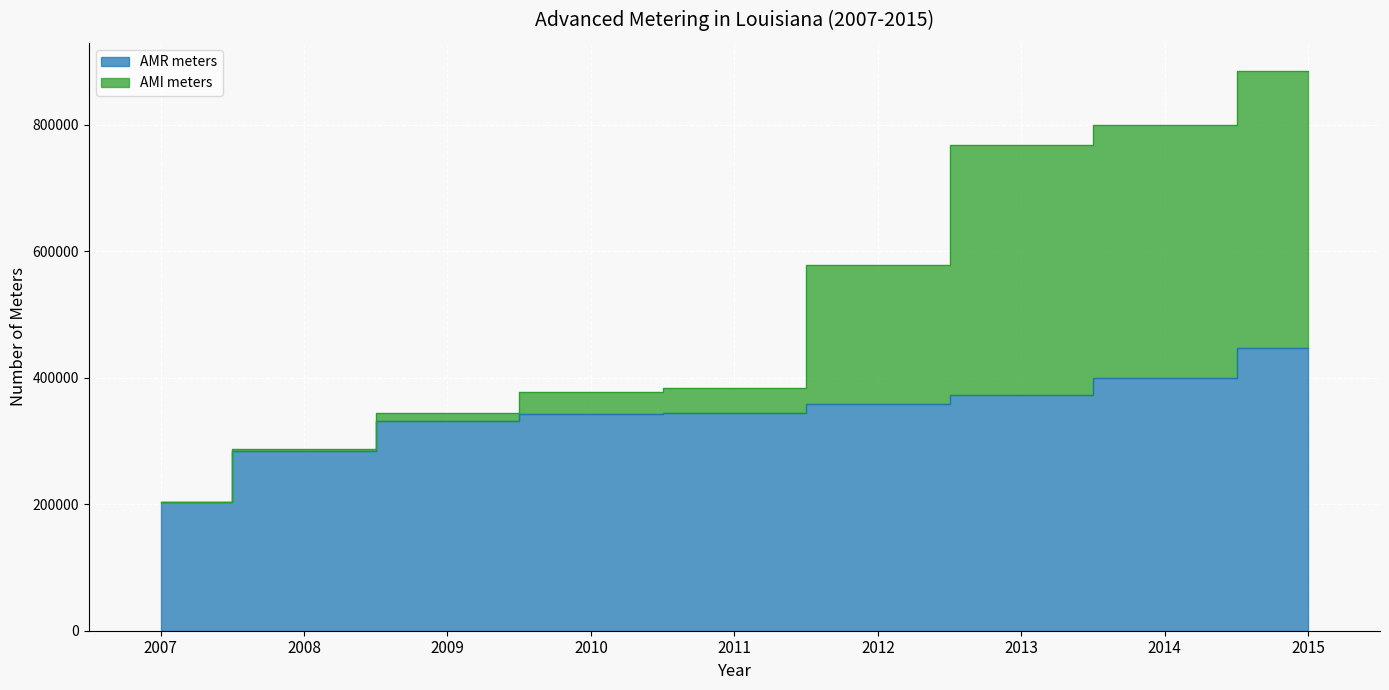

What is the value of the AMI meters point at the 2nd from the left?

287594